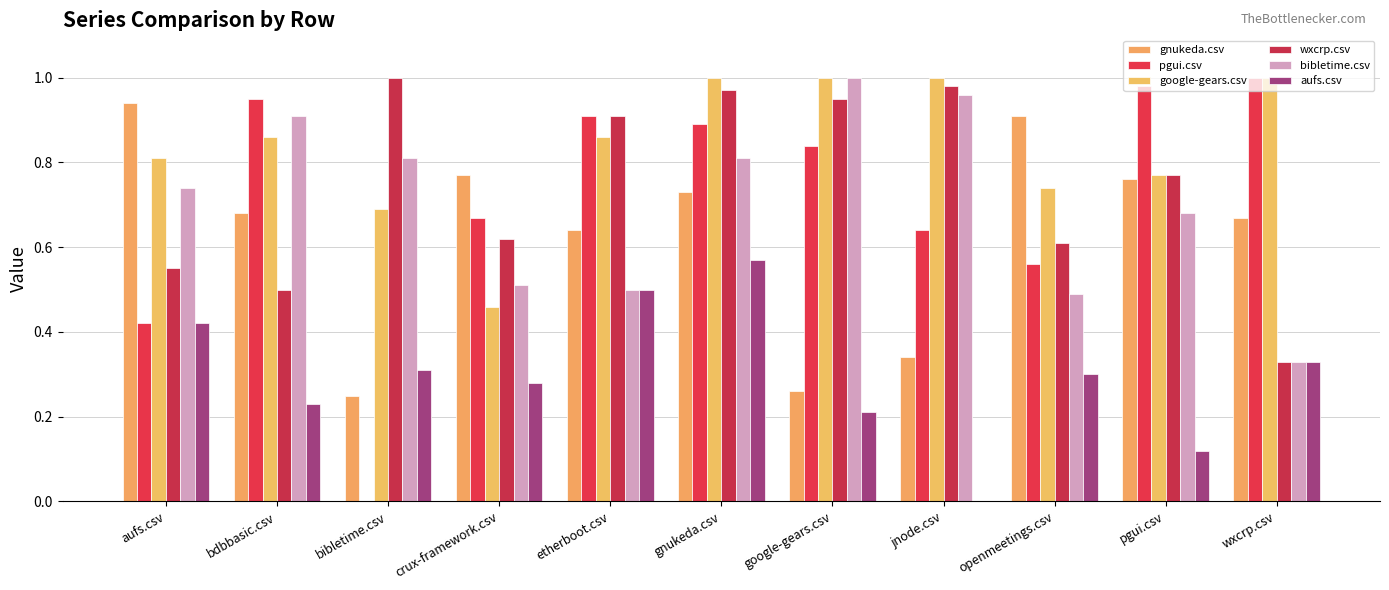

Where is pgui.csv nearest to the value 0?

bibletime.csv